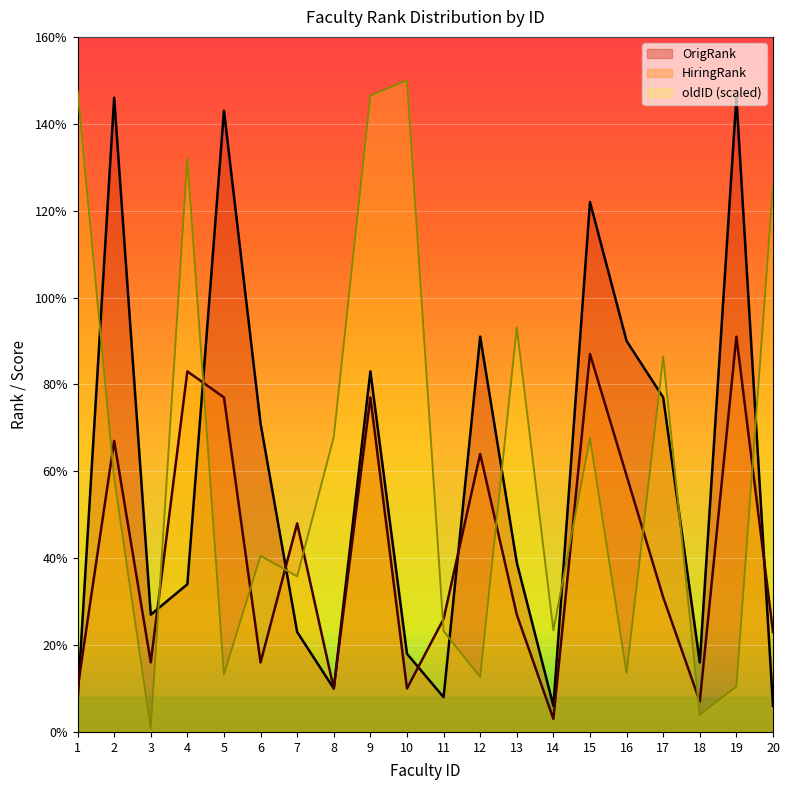

Where is the first local maximum for HiringRank?

2